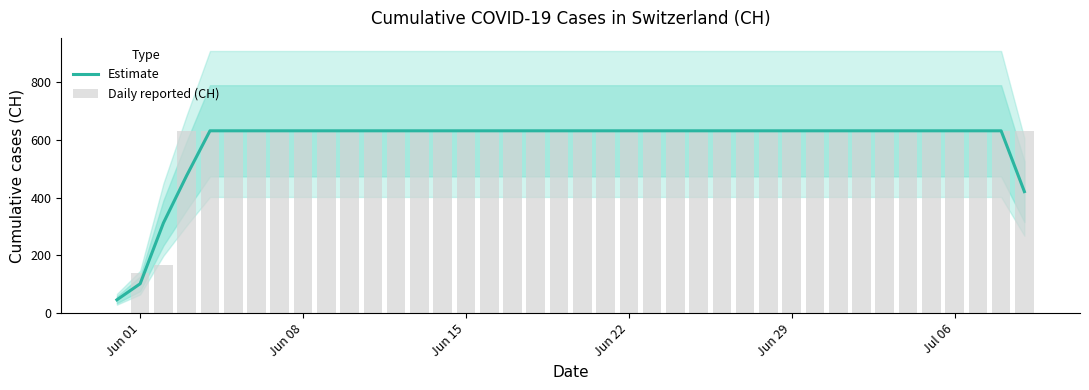

How many data points does each series have?

40